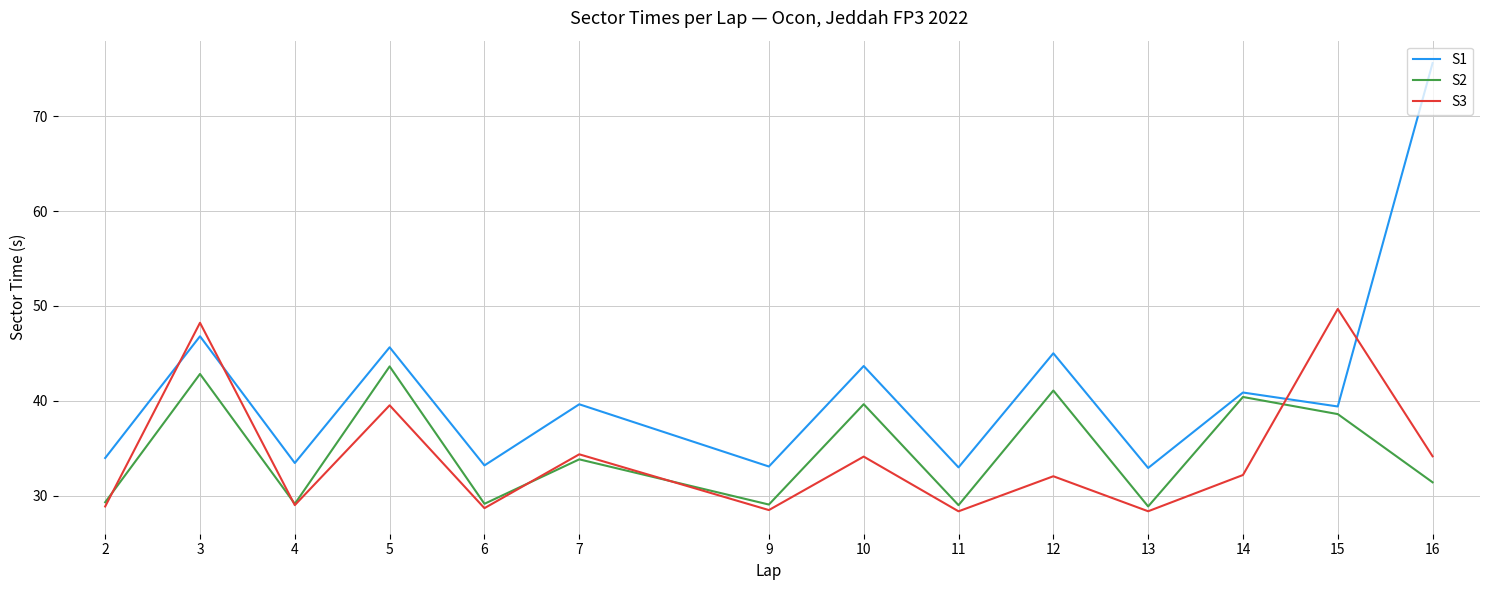

What is the difference between the second highest and minimum values in the S3 series?

19.9